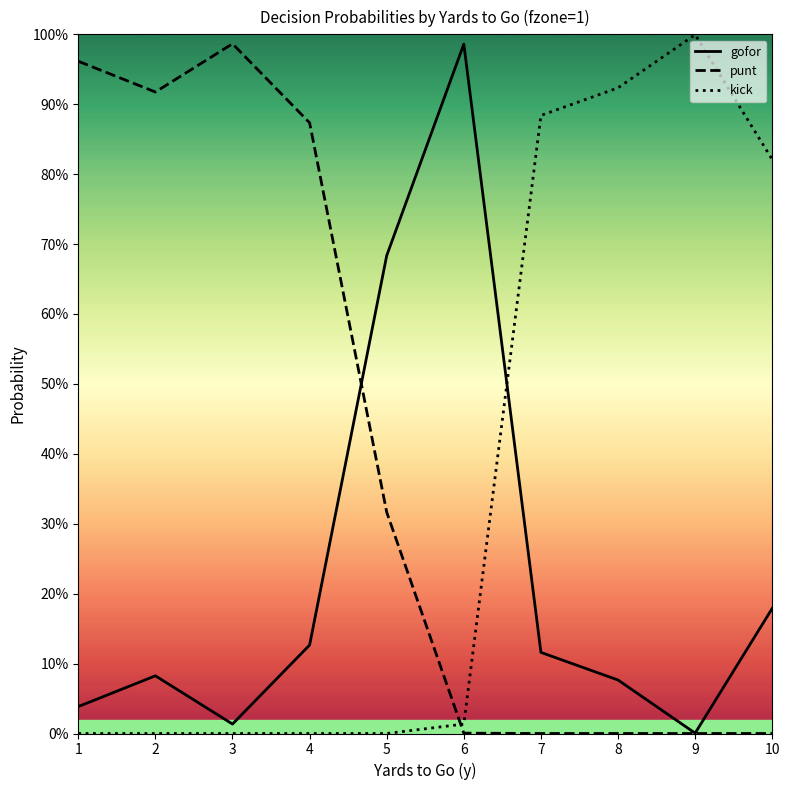

Is it true that gofor equals 0.0 at 1?

True